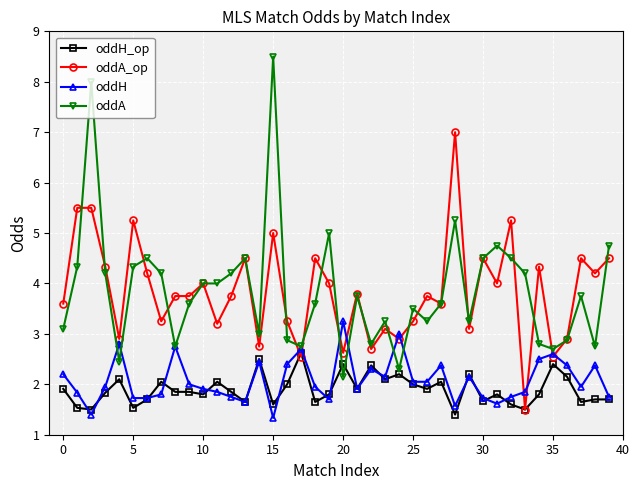

True or false: oddH and oddA_op intersect in this chart.

True